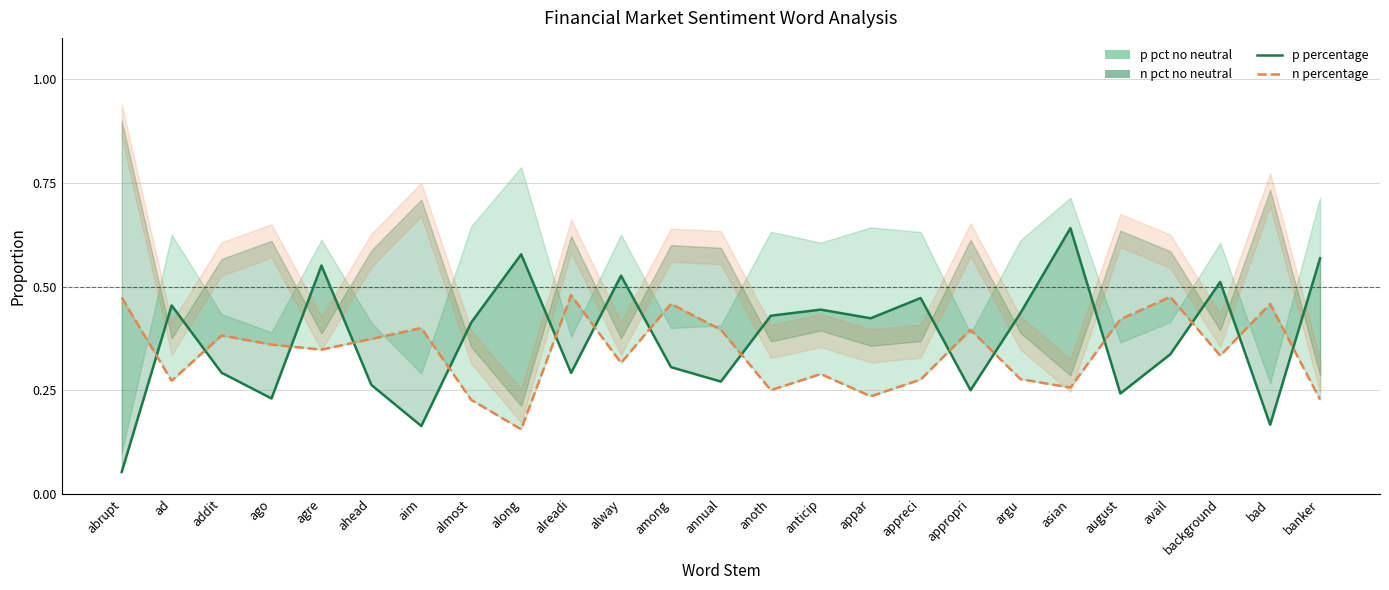

List the labels in order of p percentage value, largest first.

asian, along, banker, agre, alway, background, appreci, ad, anticip, argu, anoth, appar, almost, avail, among, addit, alreadi, annual, ahead, appropri, august, ago, bad, aim, abrupt